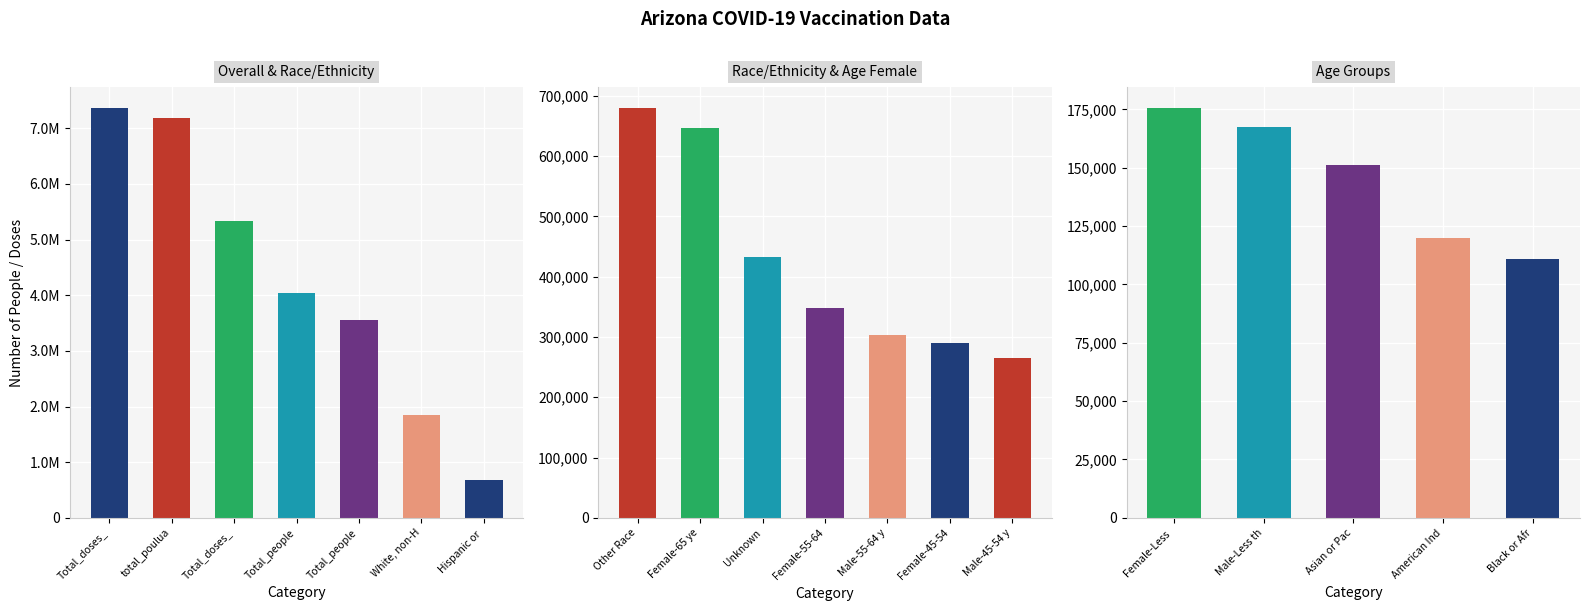

How many series are shown in this chart?

1